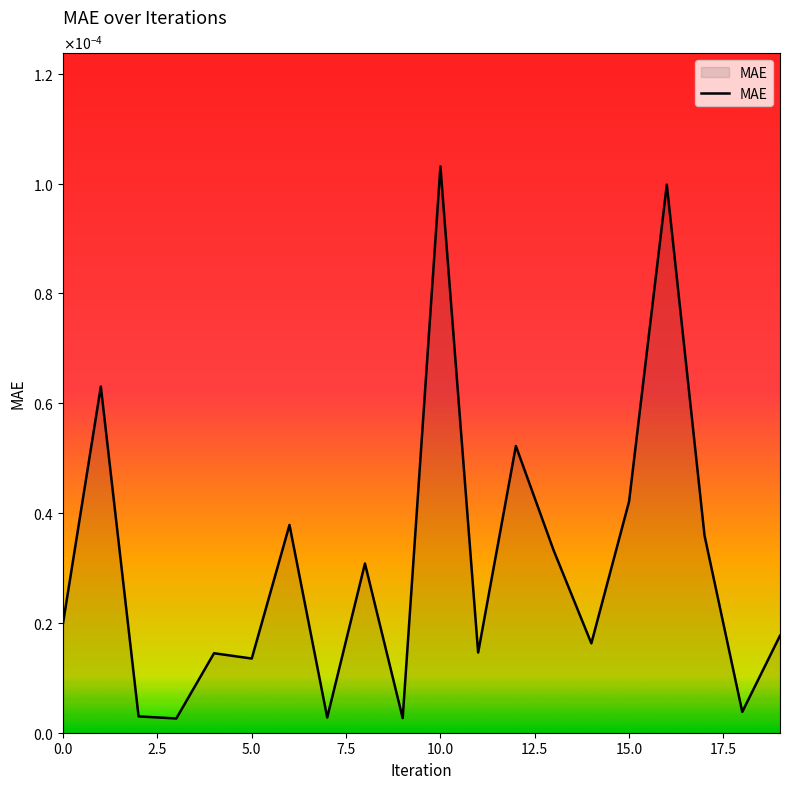

True or false: there are more than 2 points higher than both neighbors.

True